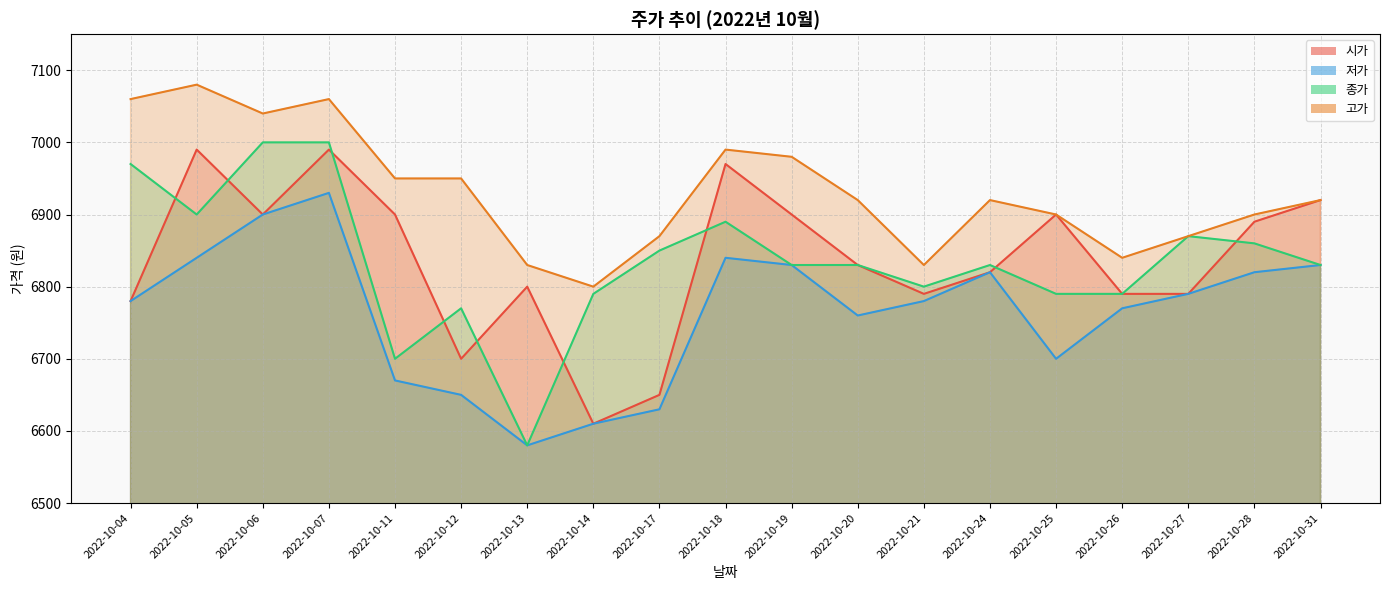

Is it true that 종가 equals 7000 at 2022-10-06?

True